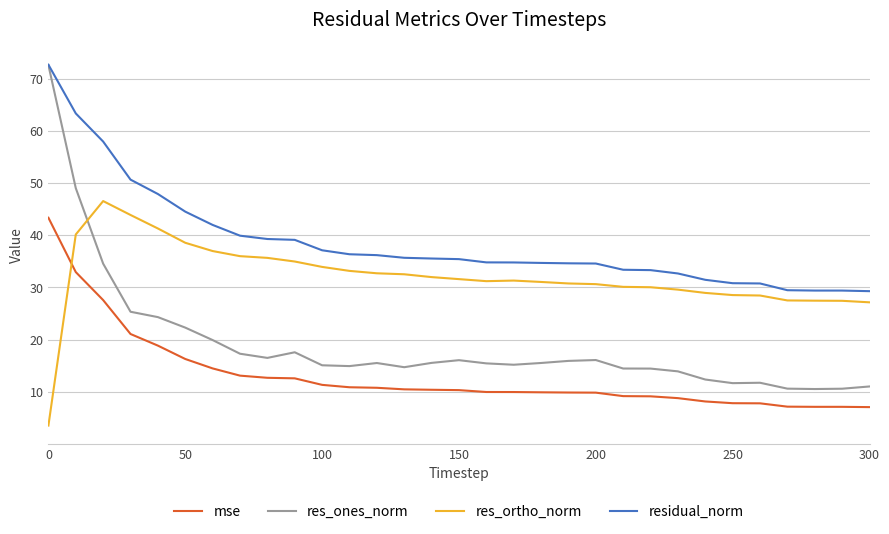

Does the chart display data point markers on the line(s)?

No